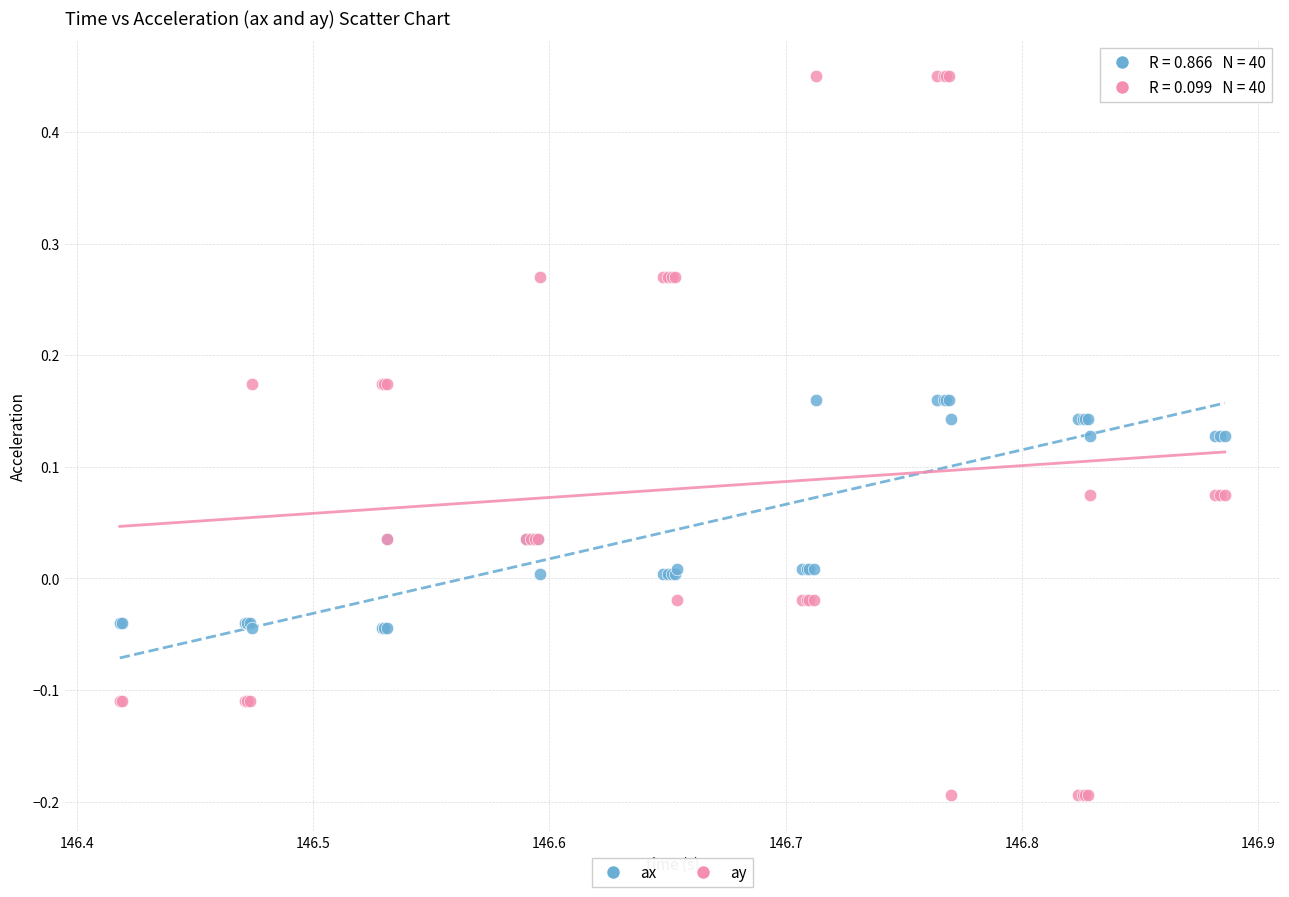

What are all the series names shown in the legend?

ax, ay